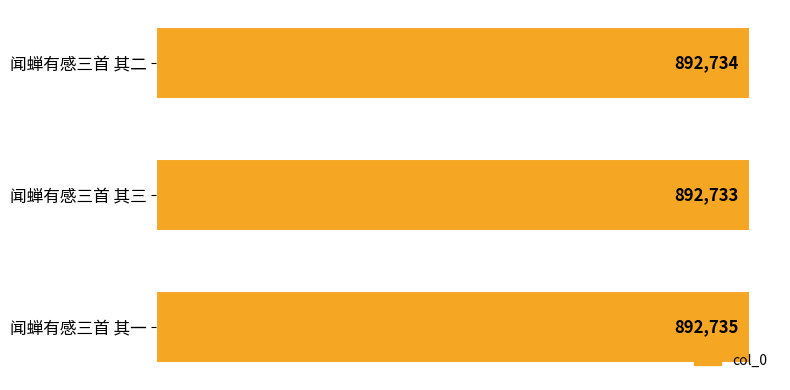

Are the bars grouped side by side (vs. stacked)?

No